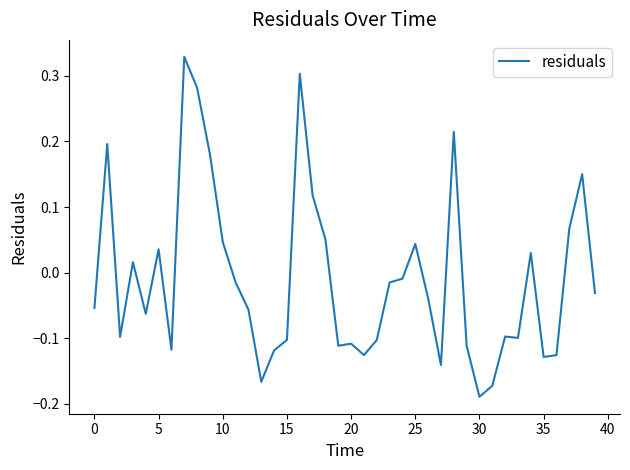

What is the difference between the maximum and minimum values?

0.5